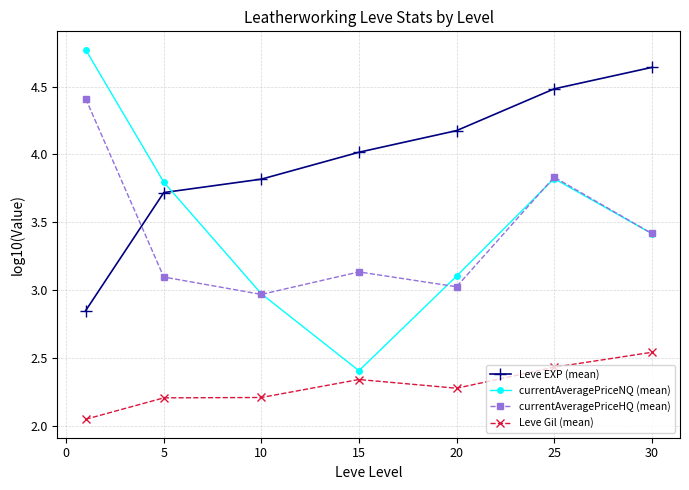

True or false: Leve EXP (mean) has more than 1 interior local peaks.

False